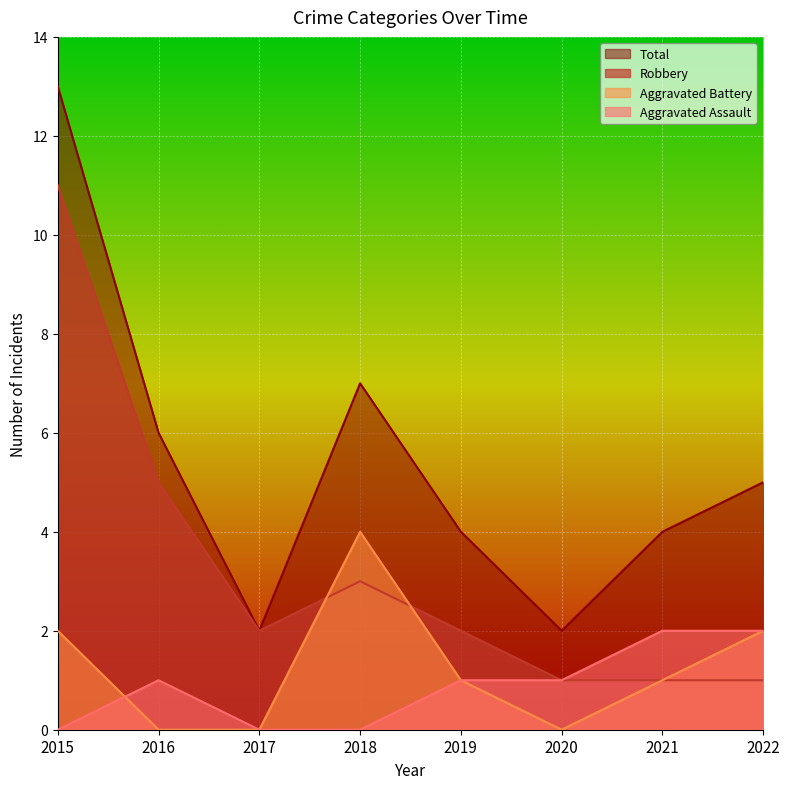

Is the value of Aggravated Battery at 2017 greater than the value of Robbery at 2016?

No